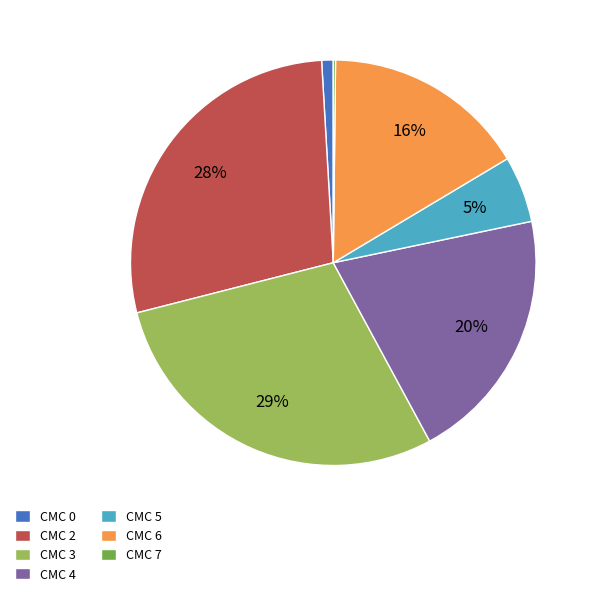

Is there any slice that represents more than half of the pie?

No